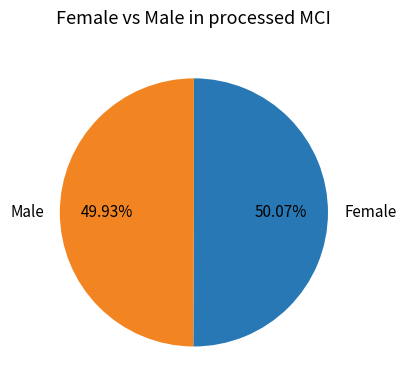

Is there a majority slice in this chart?

Yes